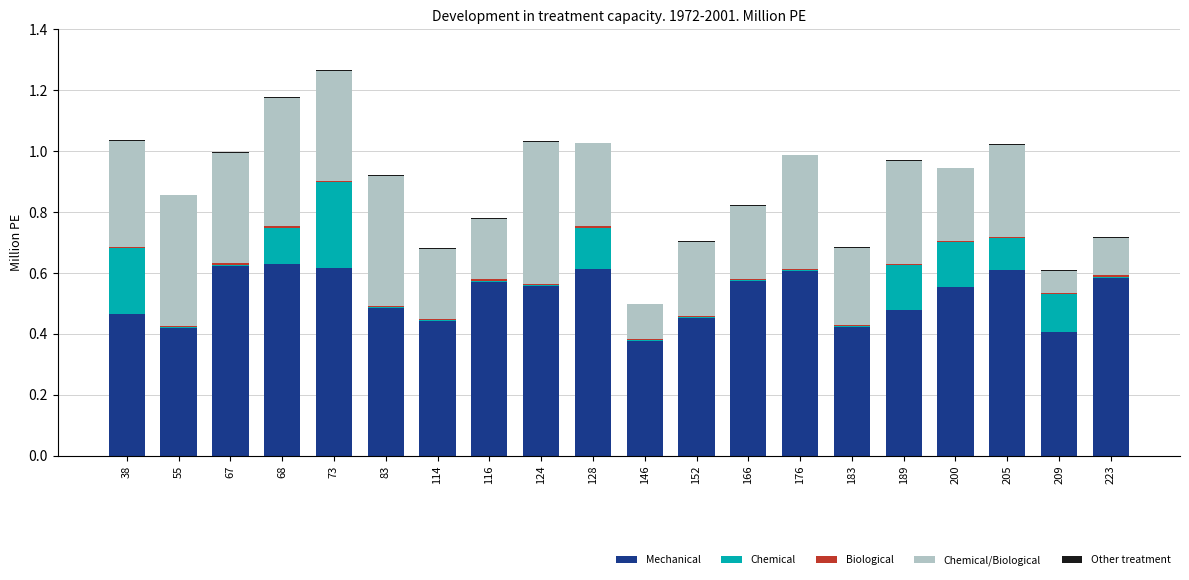

The Mechanical series shows 0.4 at 183. True or false?

True